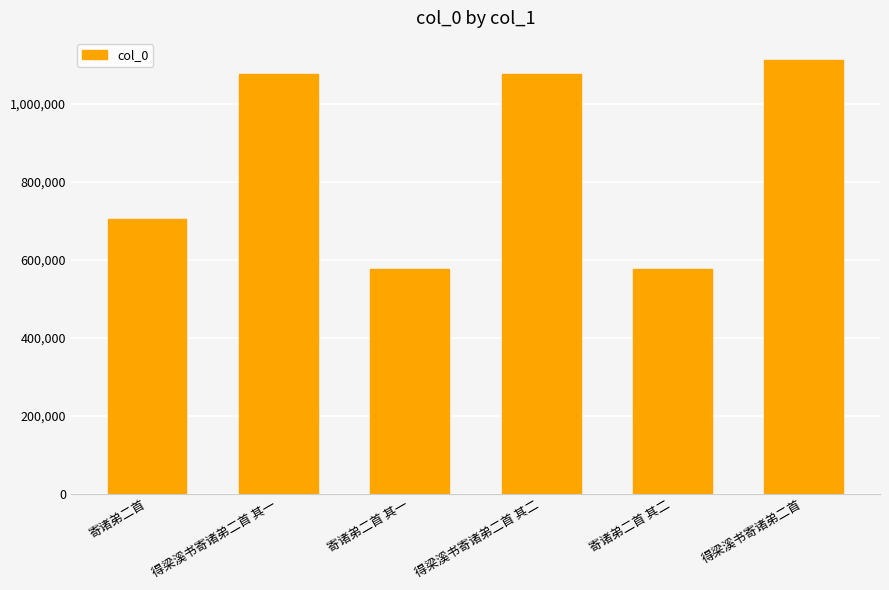

The value at 寄诸弟二首 is 1224941. True or false?

False